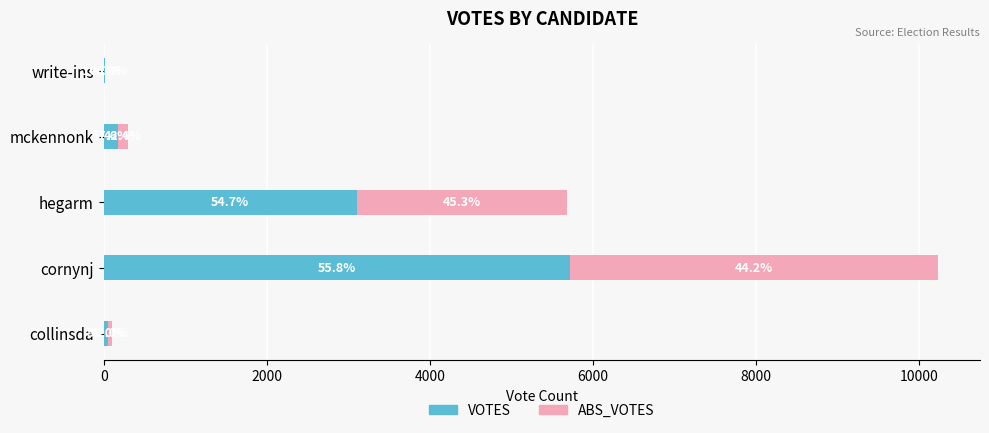

What are all the series names shown in the legend?

VOTES, ABS_VOTES